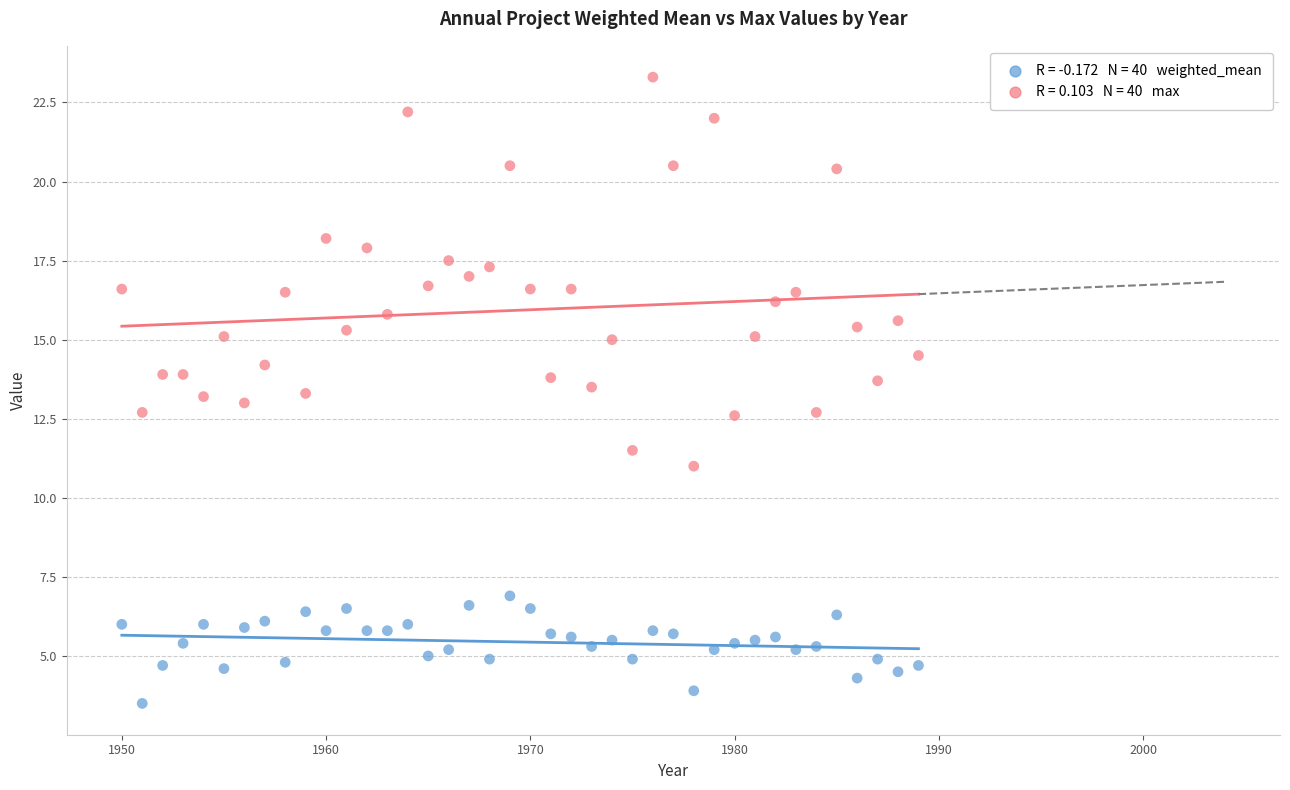

Across all data points, what is the range of X values (max minus min)?

39.0